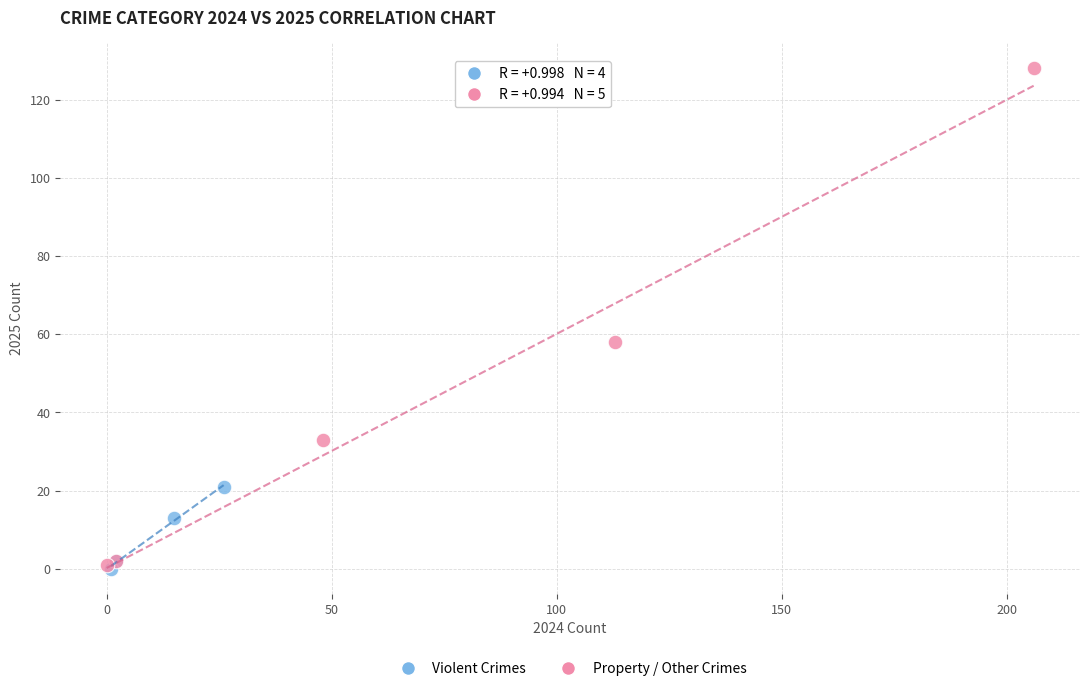

Which series has the largest Y range (max minus min)?

Property / Other Crimes